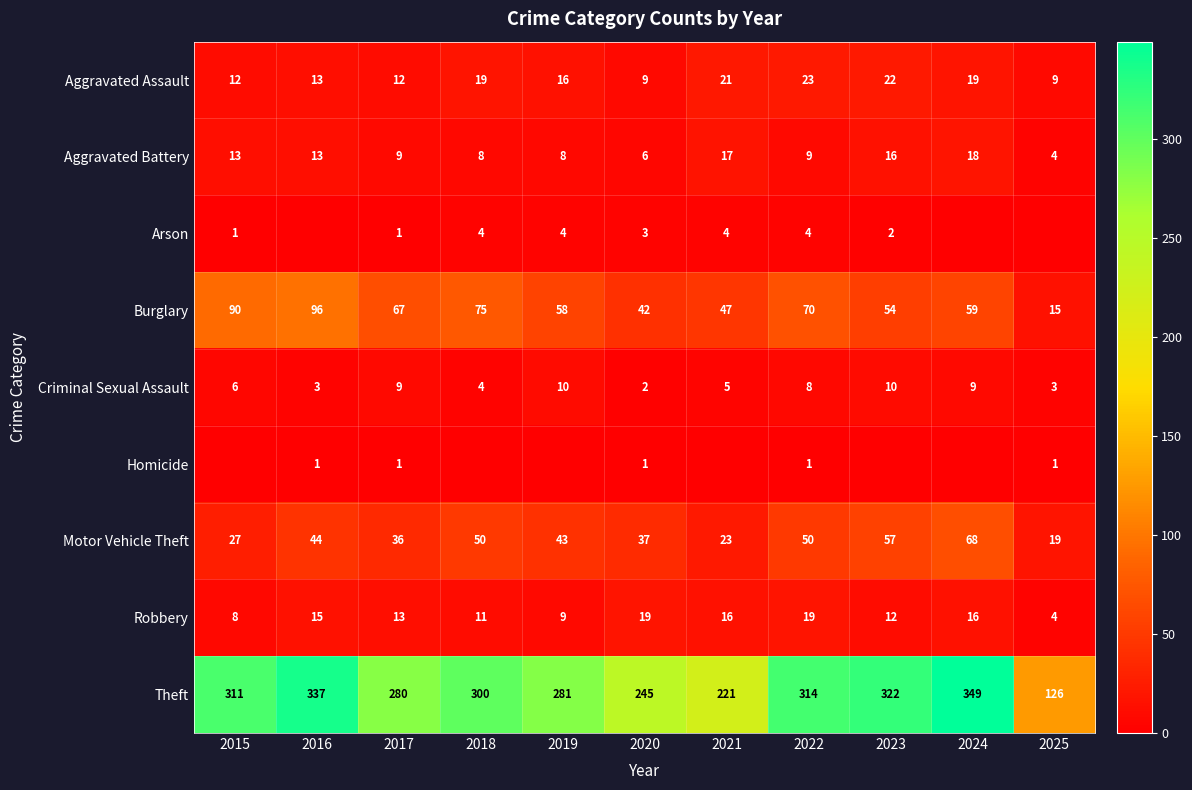

At which category is the sum across all series the highest?

2024